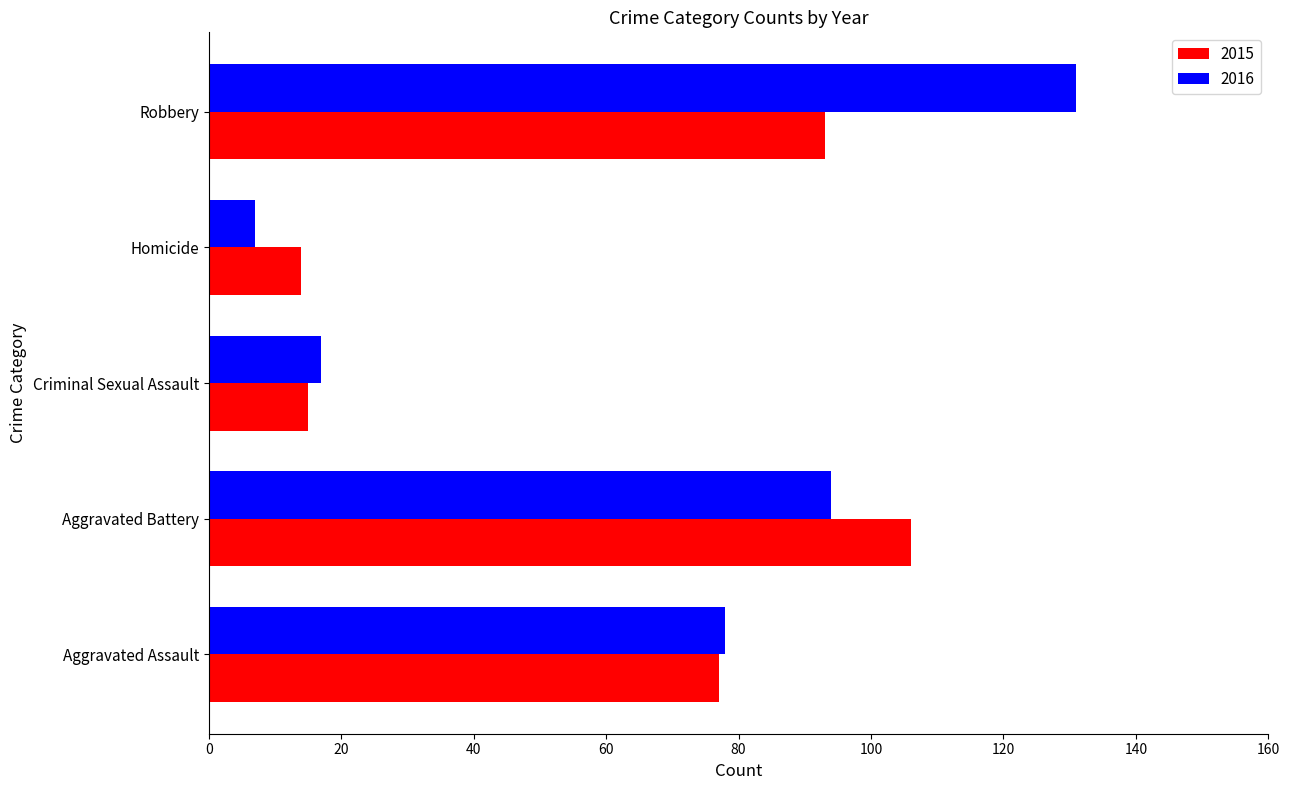

What is the total value across all series at Aggravated Assault?

155